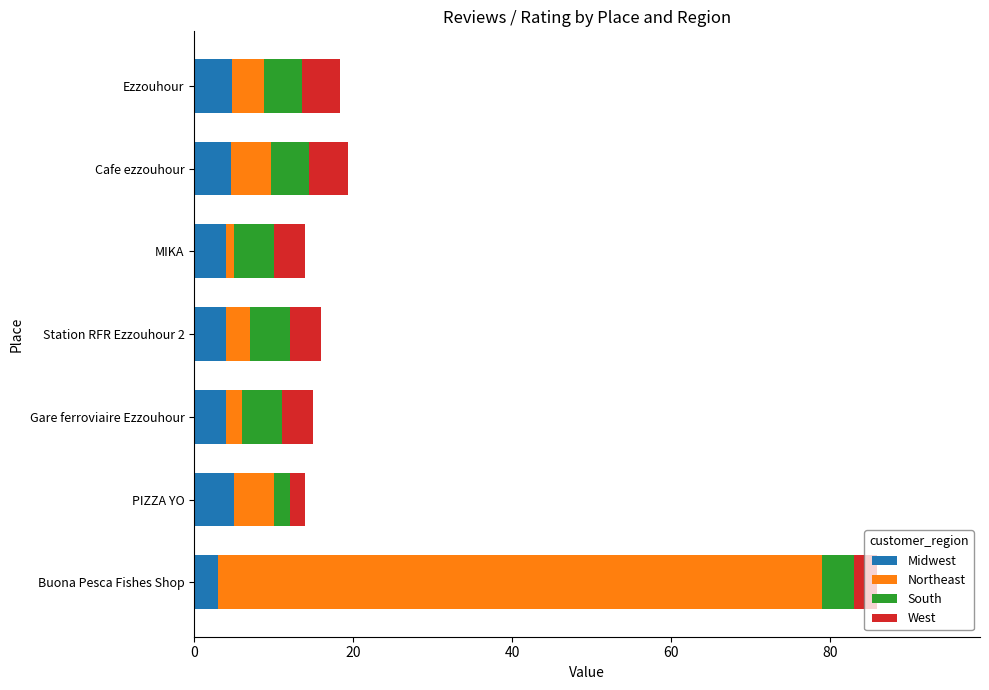

What is the total value across all series at Ezzouhour?

18.4